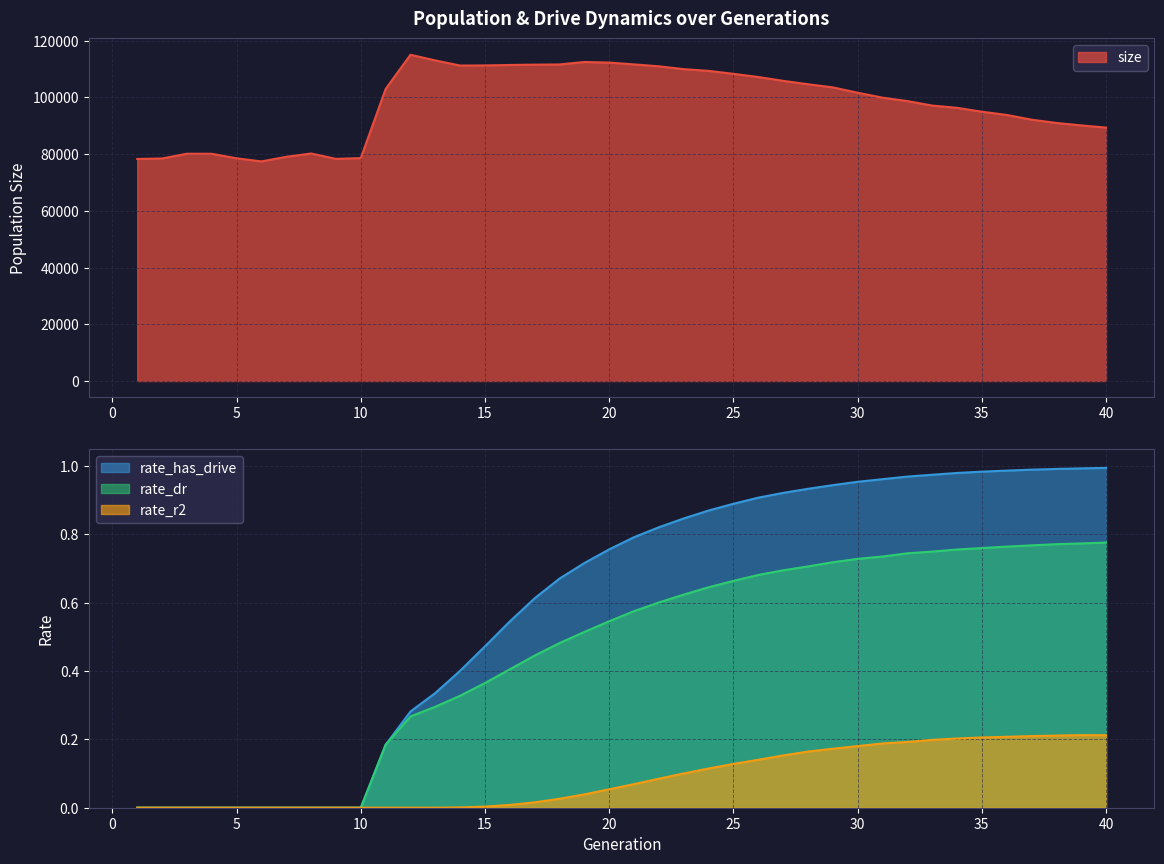

How many data points does each series have?

40